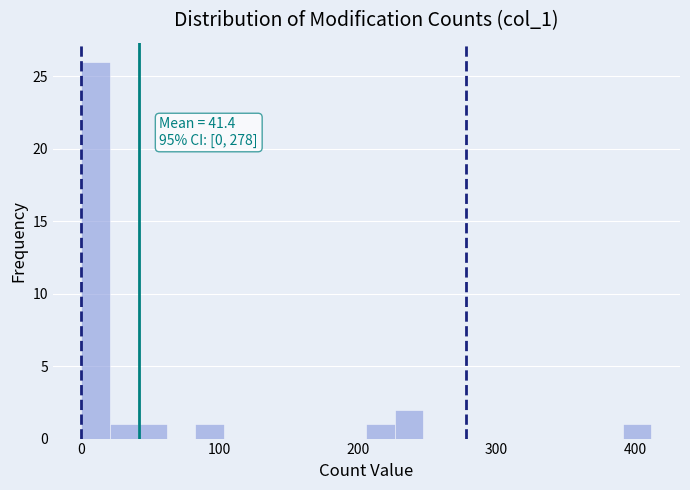

Around what value on the x-axis is the tallest bar? Give the approximate position of its centre, as read against the axis.

10